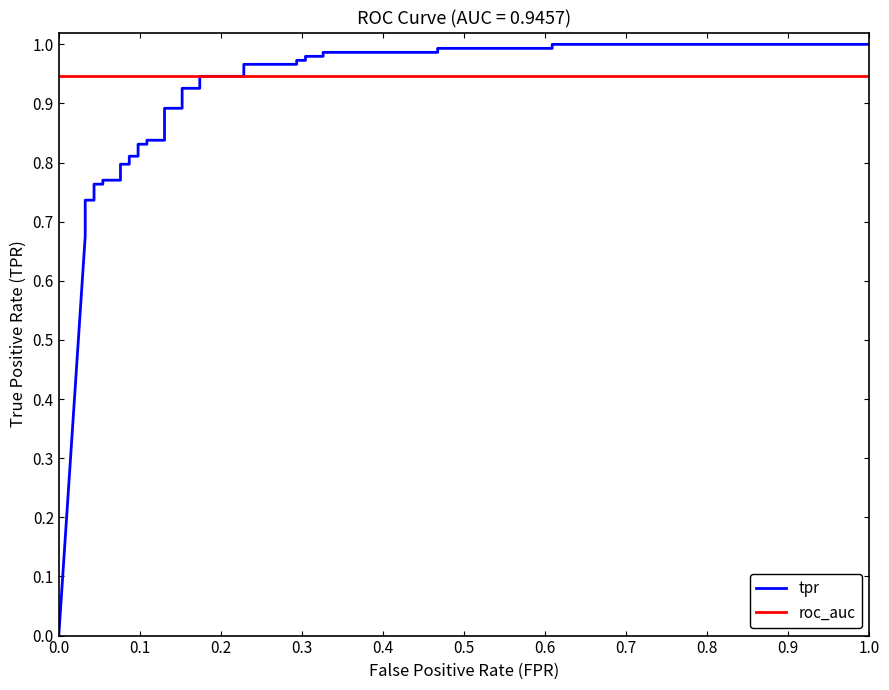

How many lines are shown in the chart?

2